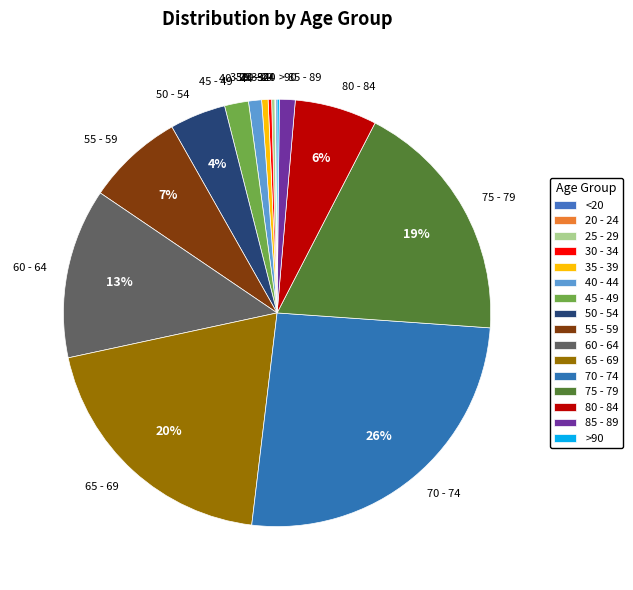

What percentage is the 65 - 69 slice, to the nearest percent?

20%